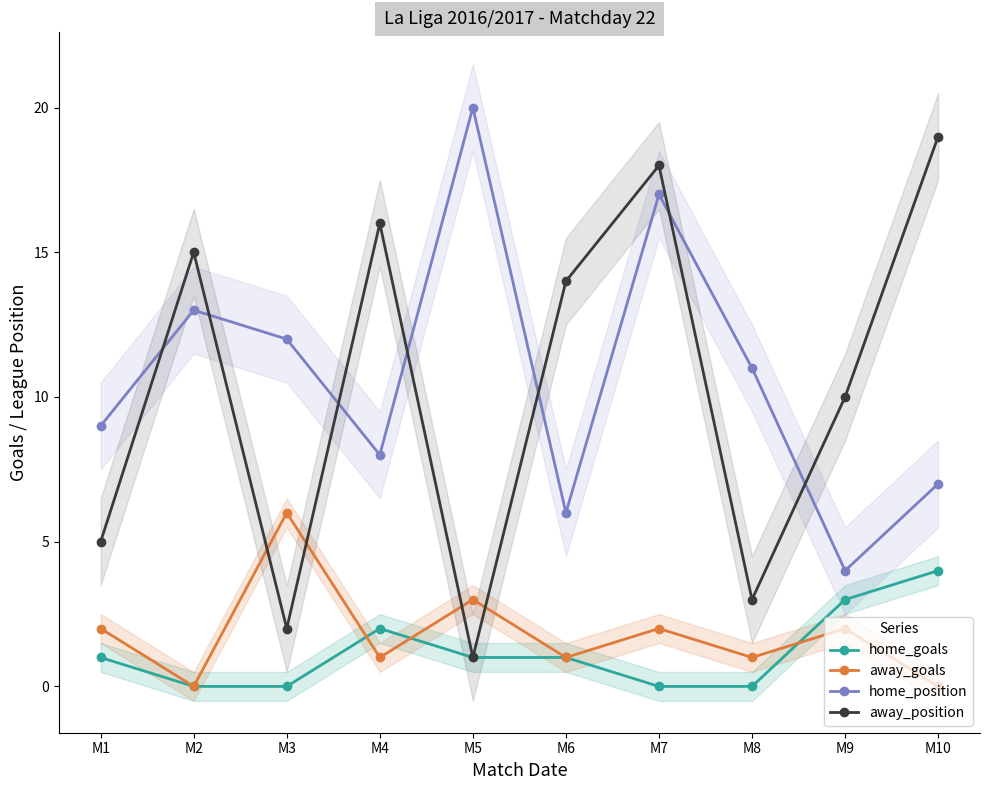

What is the difference between the second highest and minimum values in the home_position series?

13